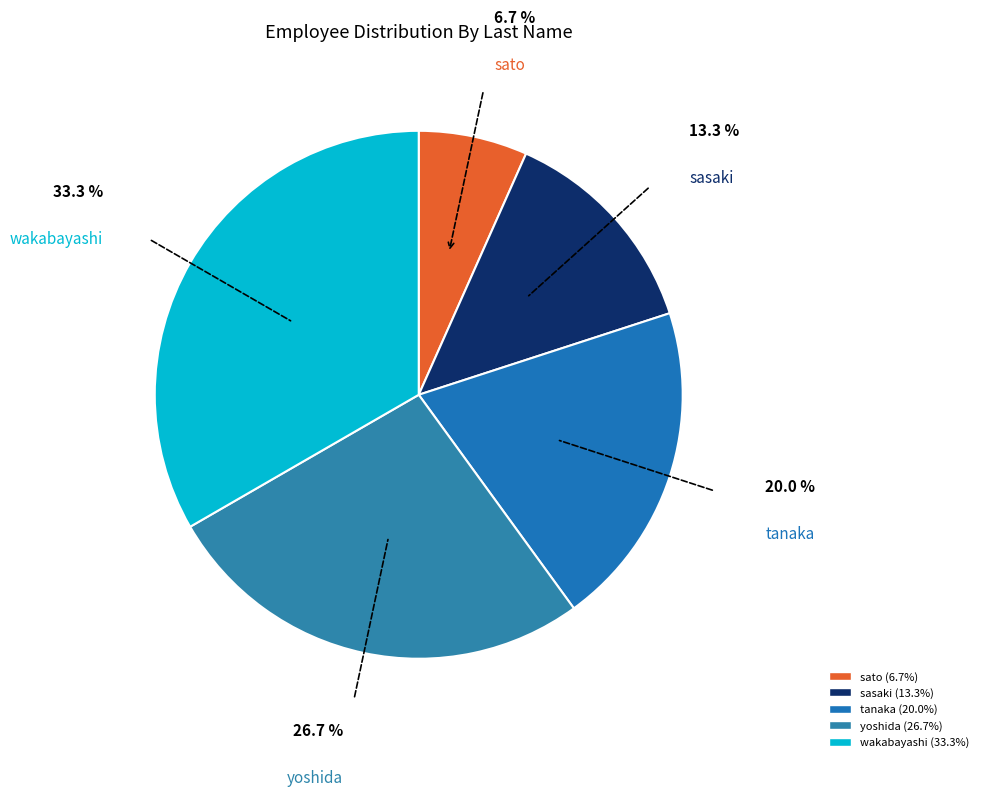

To the nearest percent, what is the average slice percentage?

20%